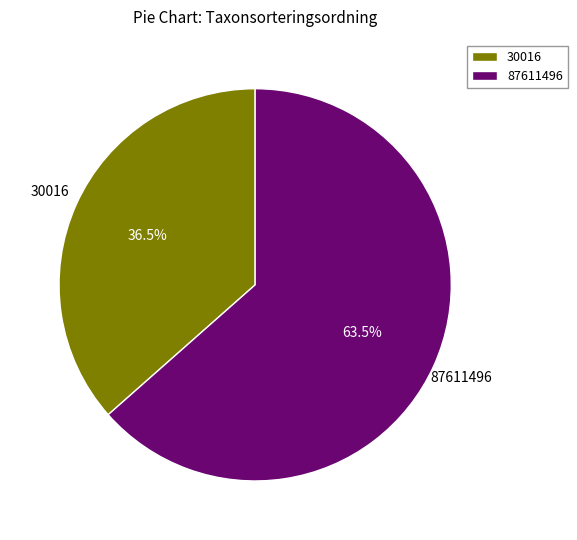

Which has a higher value, 30016 or 87611496?

87611496